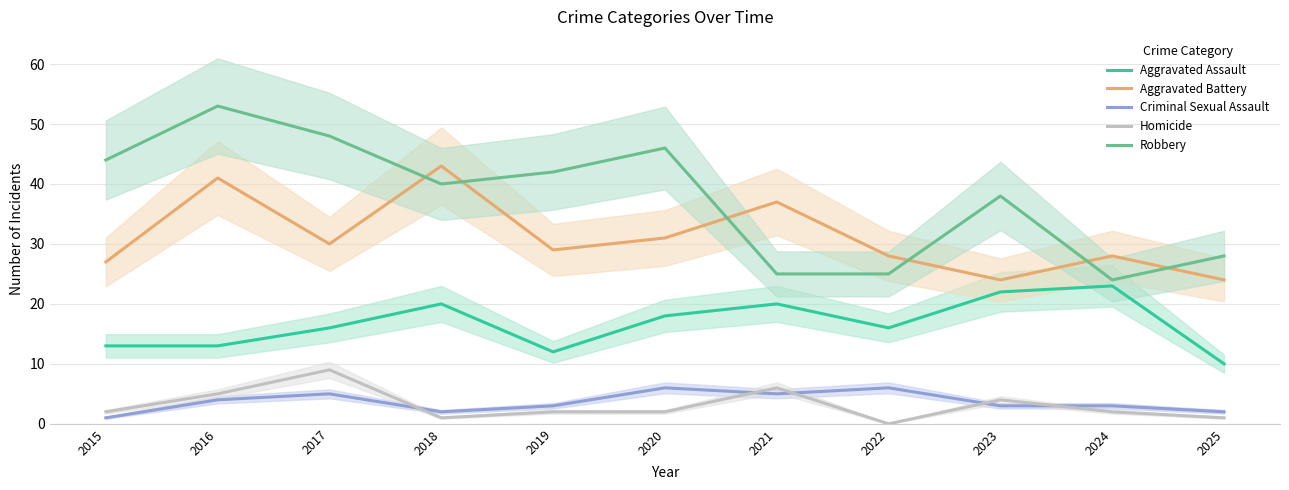

Read the Aggravated Battery value at 2023, to the nearest 5.

25